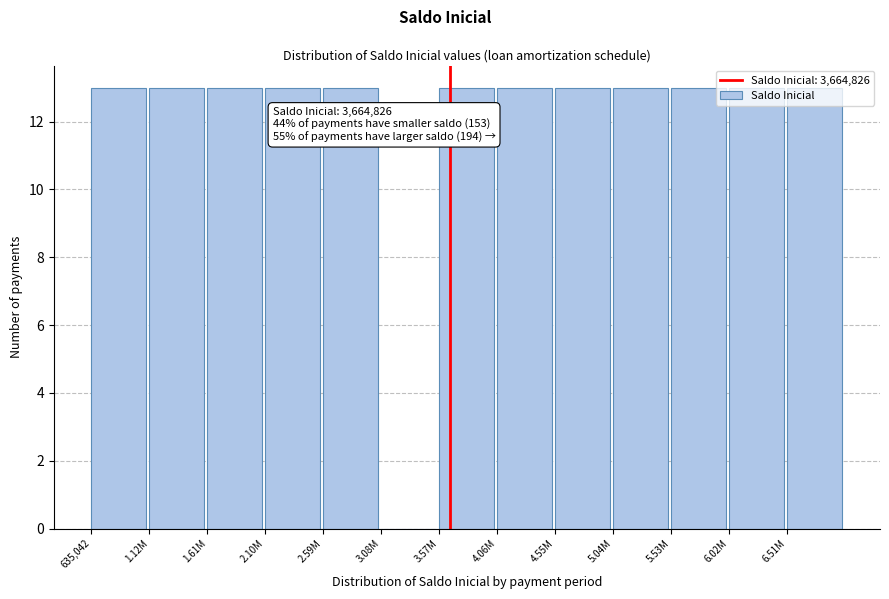

Approximately how many times larger is the value at 1.12M compared to 2.10M?

1.0